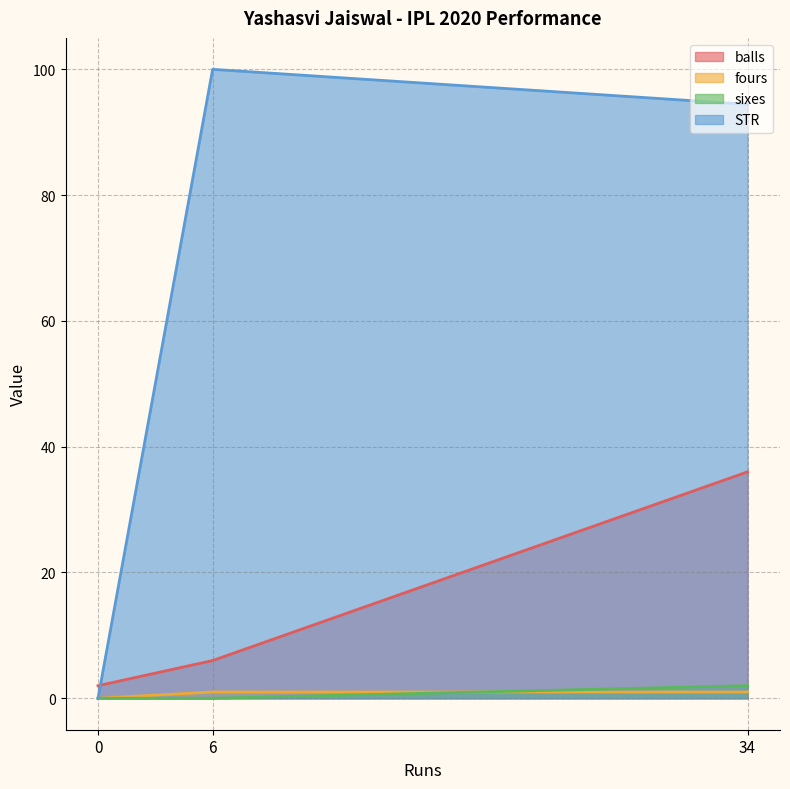

Which category has the highest value across all series?

6